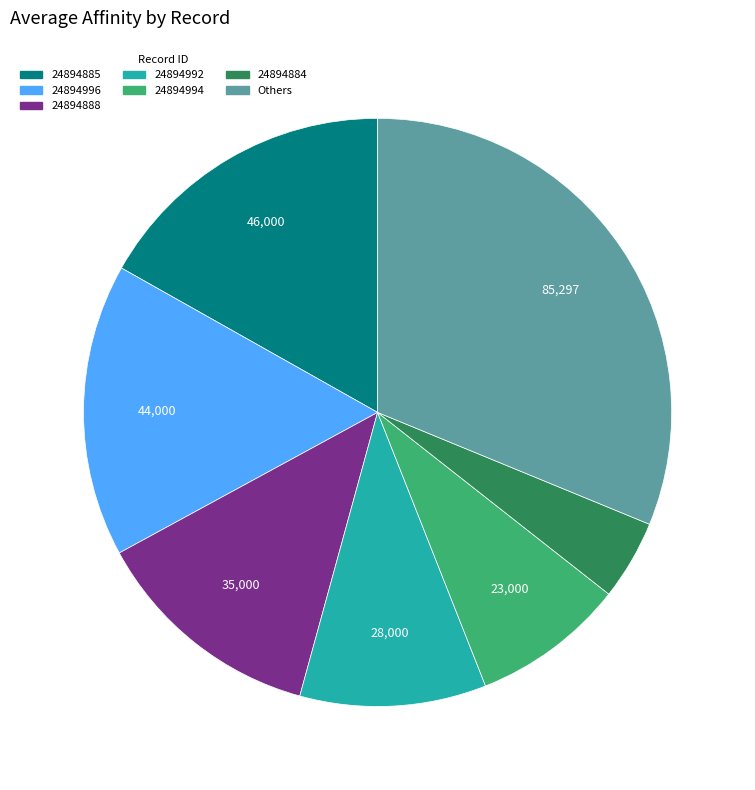

Is there any slice that represents more than half of the pie?

No